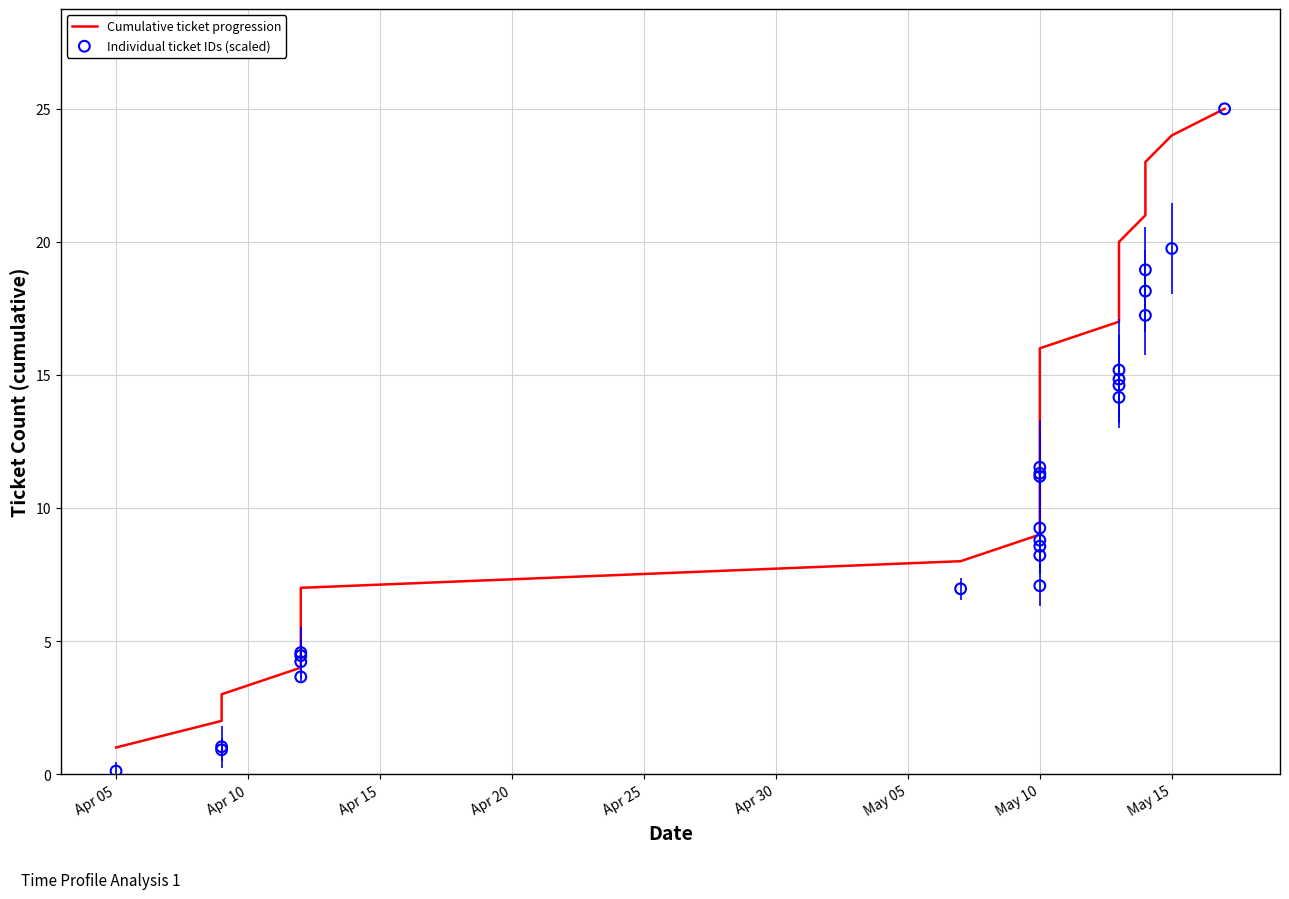

Which series has the largest Y range (max minus min)?

Individual ticket IDs (scaled)